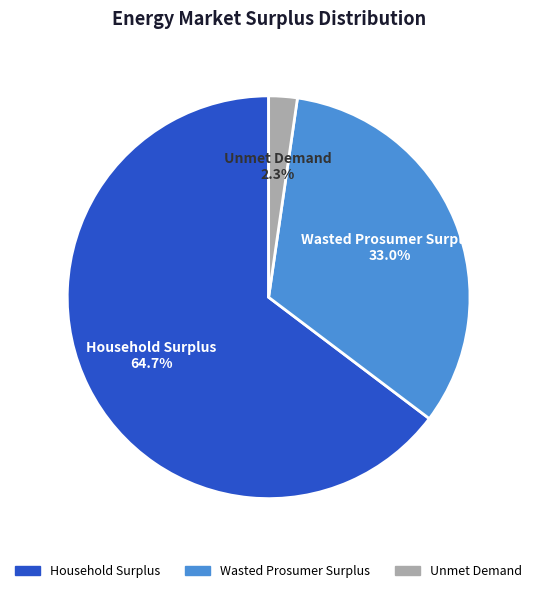

Do Wasted Prosumer Surplus and Household Surplus together represent more than half of the pie?

Yes